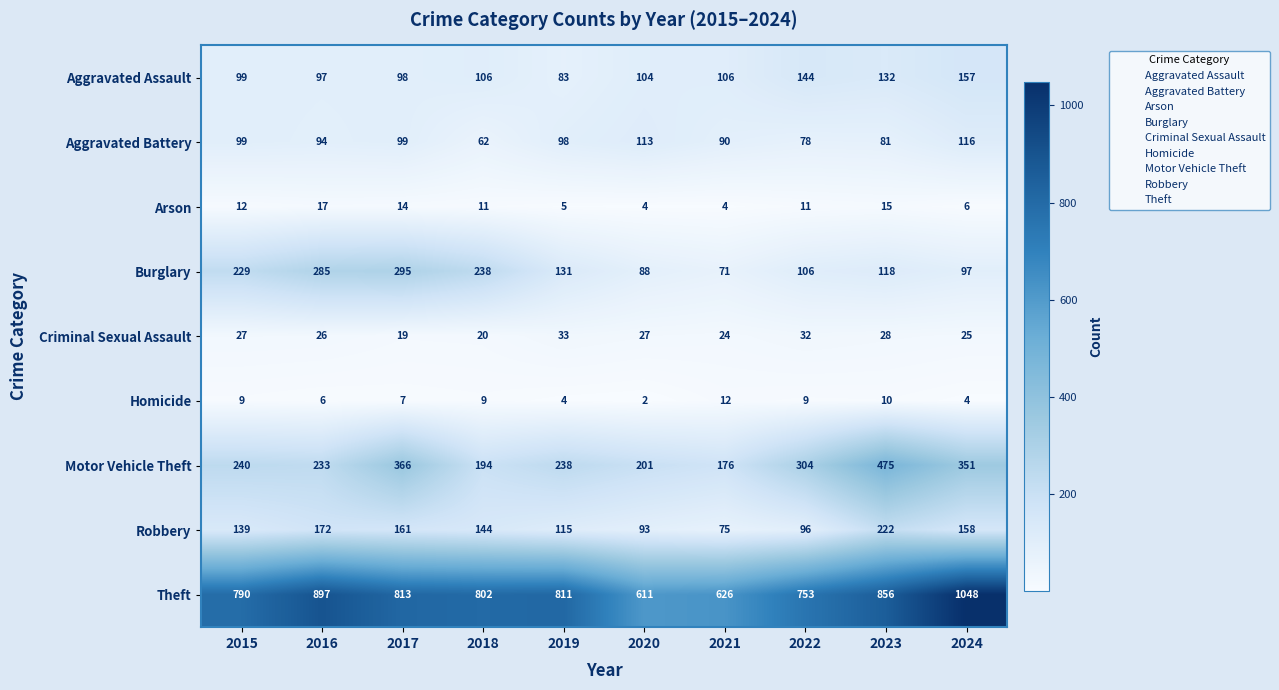

Where is Criminal Sexual Assault nearest to the value 26?

2016